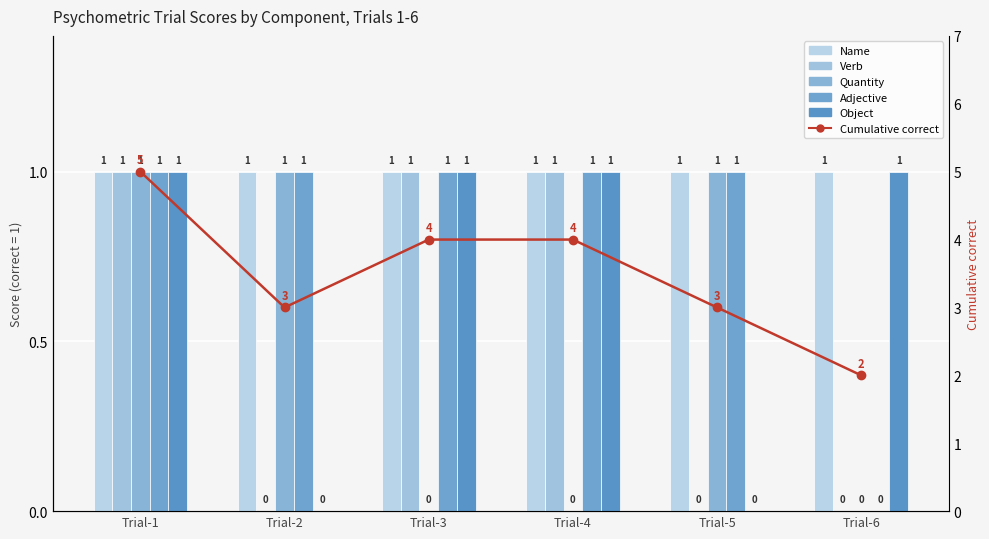

What is the total value across all series at Trial-5?

6